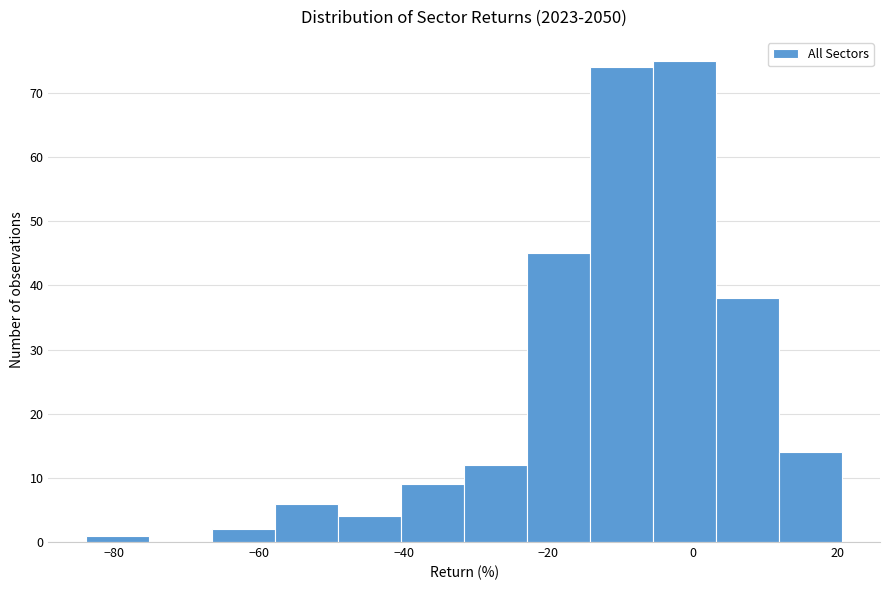

Reading left to right, list every bar in this chart as the range it spans on the x-axis followed by its height. Neither the bar edges nor the heights are printed on the chart, so give them approximately, as read against the axes.

-84 to -76: 1
-76 to -66: 0
-66 to -58: 2
-58 to -50: 6
-50 to -40: 4
-40 to -32: 9
-32 to -22: 12
-22 to -14: 45
-14 to -6: 74
-6 to 4: 75
4 to 12: 38
12 to 20: 14